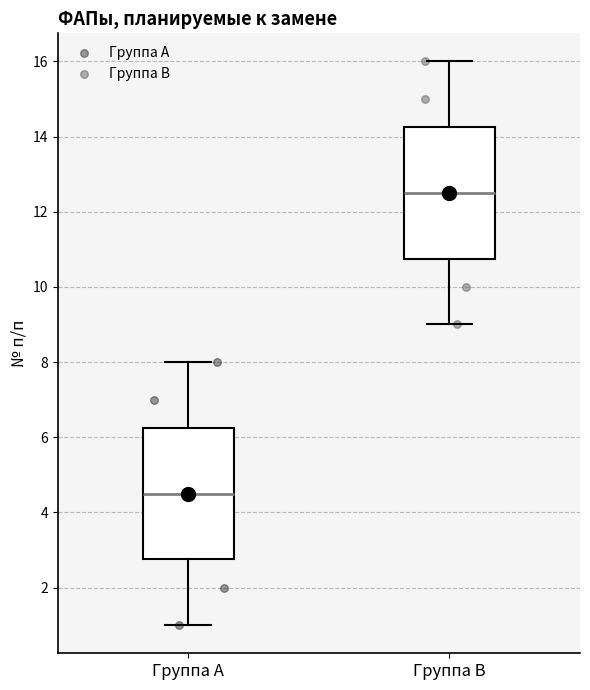

Where does the lower whisker of the box for Группа B end on the y-axis? The values are not printed on the chart, so give them approximately, as read against the axis.

9.0